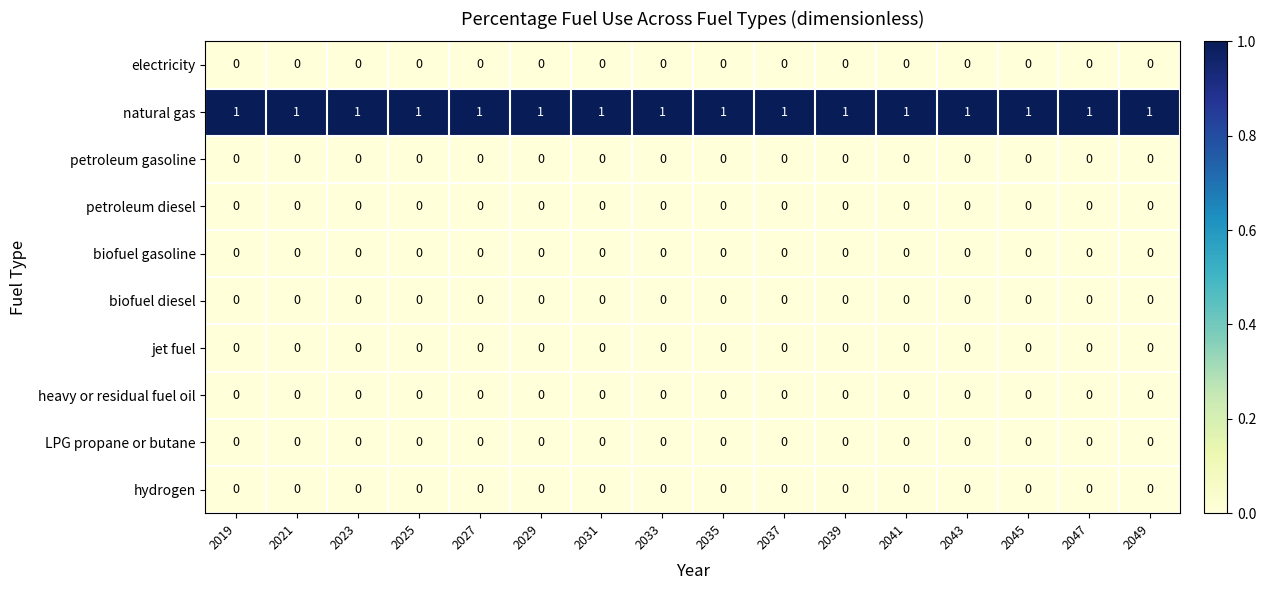

Which series has the largest total across all categories?

natural gas